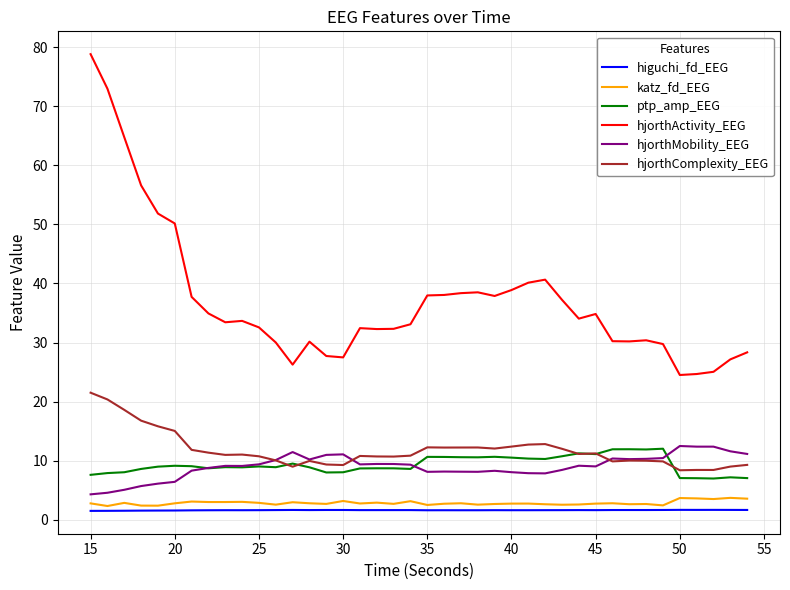

Which series has the largest total across all categories?

hjorthActivity_EEG